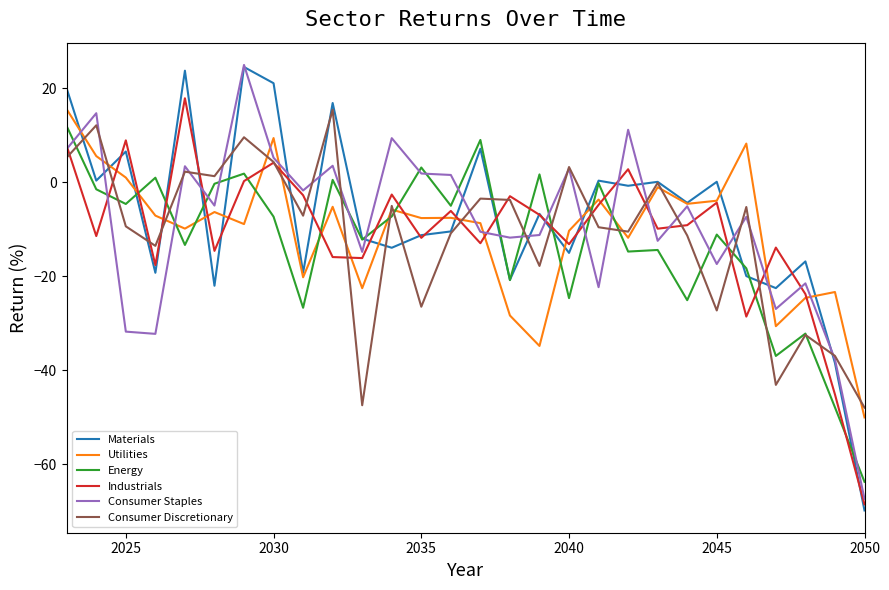

Does the chart have visible grid lines?

No